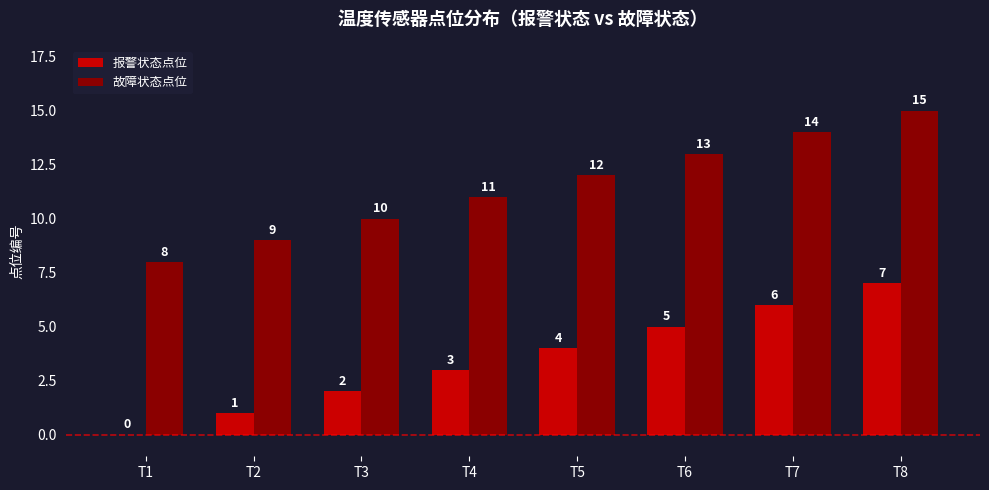

Which series has the largest total across all categories?

故障状态点位